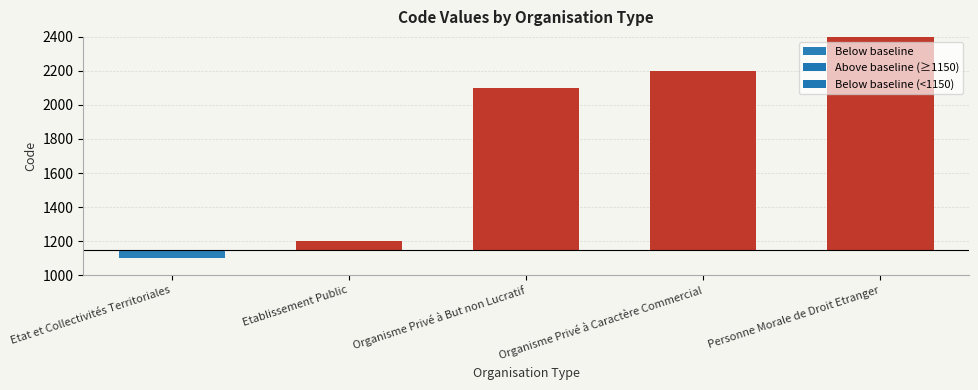

Rank the categories by value from lowest to highest.

Etat et Collectivités Territoriales, Etablissement Public, Organisme Privé à But non Lucratif, Organisme Privé à Caractère Commercial, Personne Morale de Droit Etranger